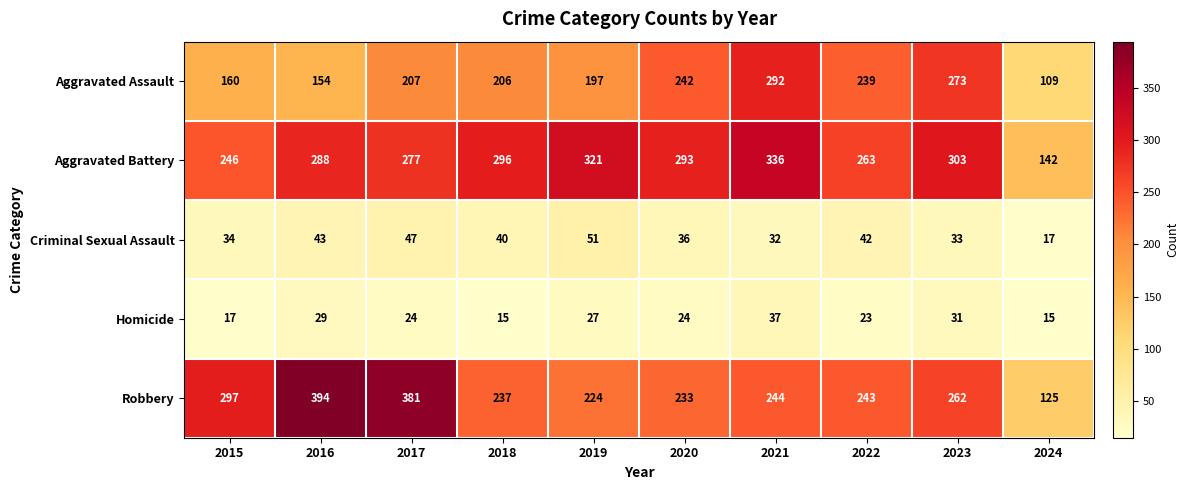

Is it true that Aggravated Assault equals 197 at 2019?

True